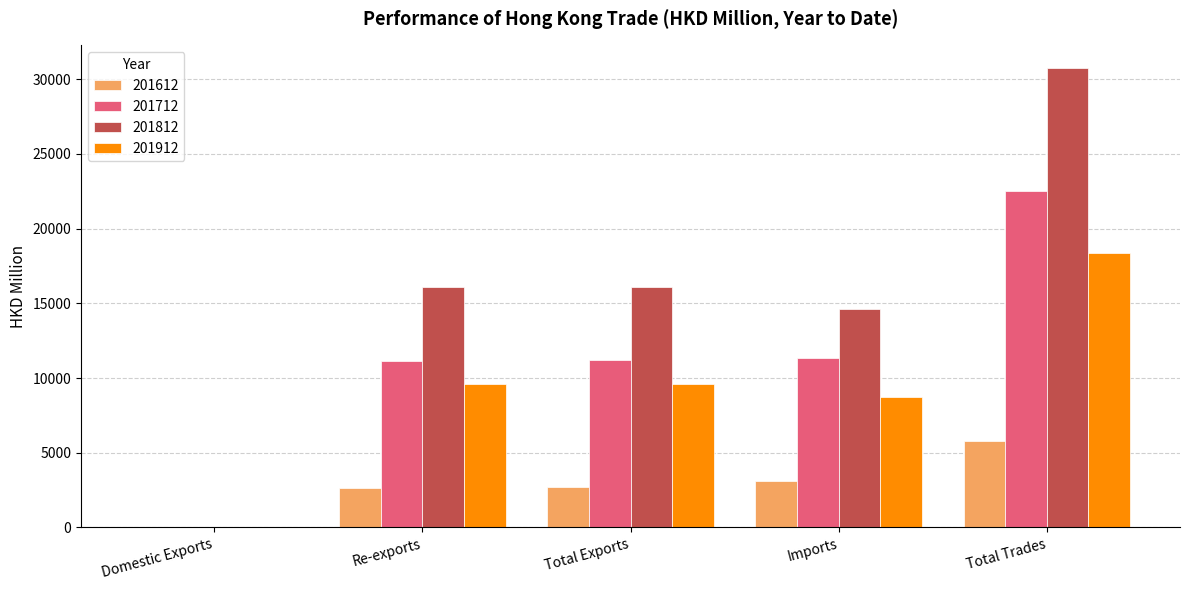

Count the number of categories in the chart.

5